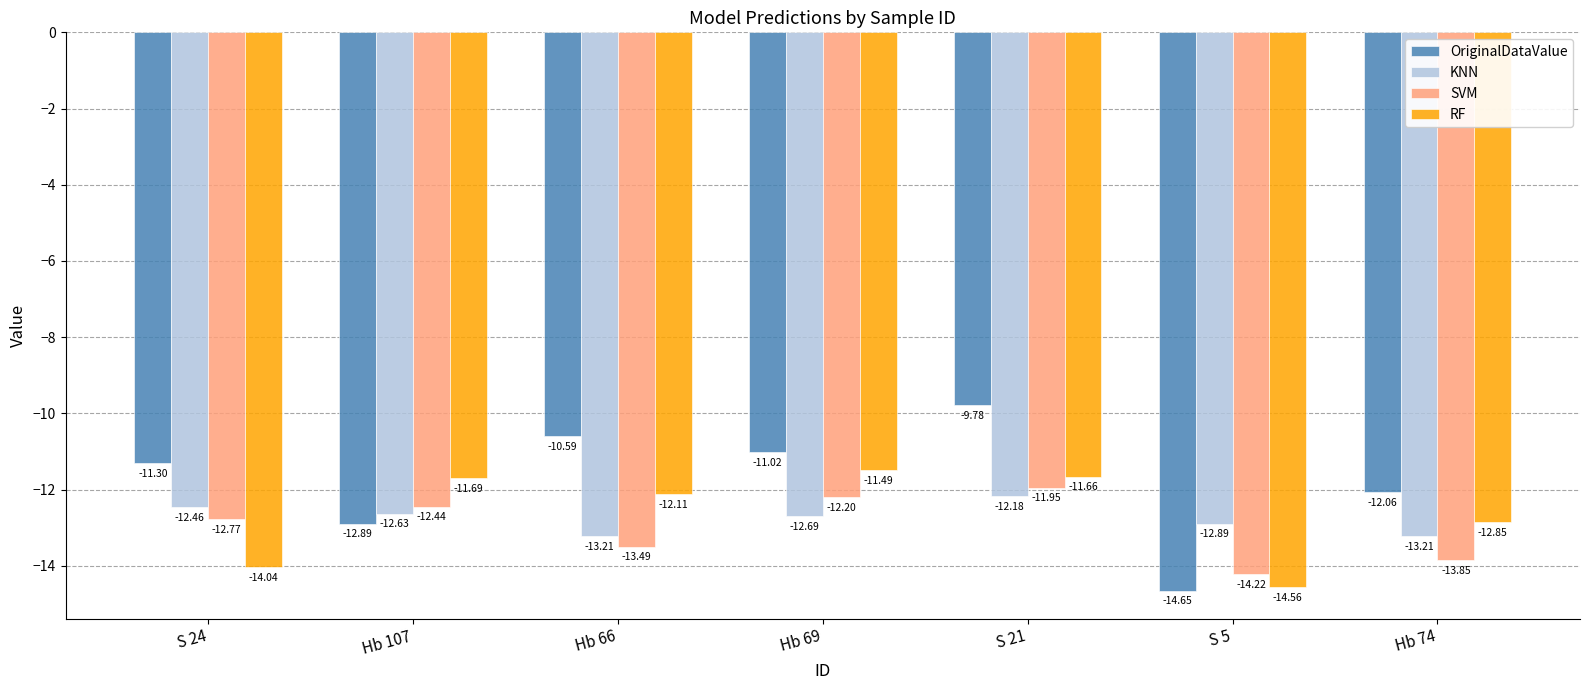

At which category is the sum across all series the highest?

S 21